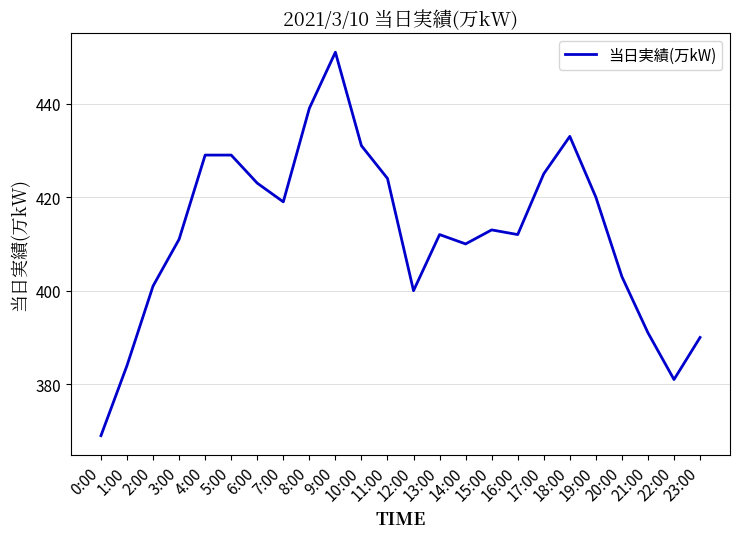

Reading left to right, extract all data points from this chart.

369	384	401	411	429	429	423	419	439	451	431	424	400	412	410	413	412	425	433	420	403	391	381	390